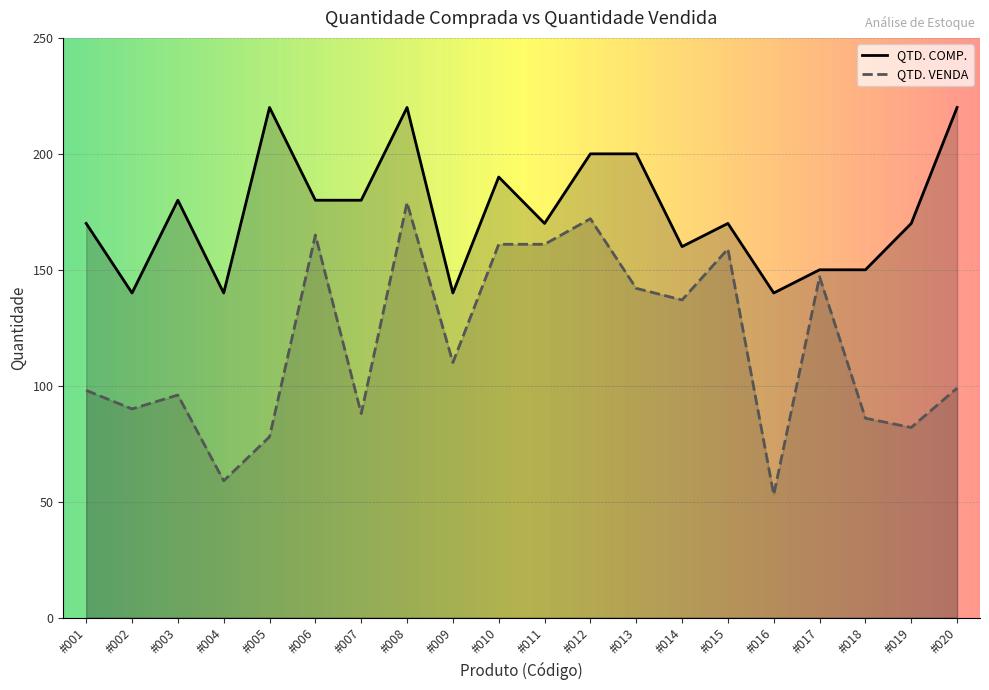

How many data points in QTD. VENDA are less than 110?

10